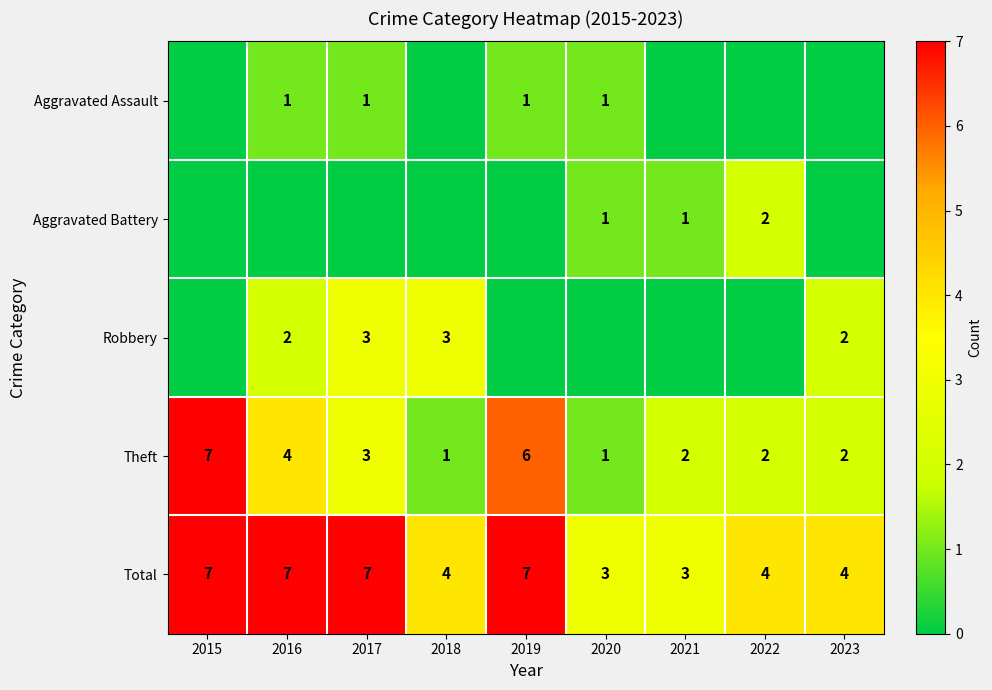

Which category has the highest value in the Theft series?

2015